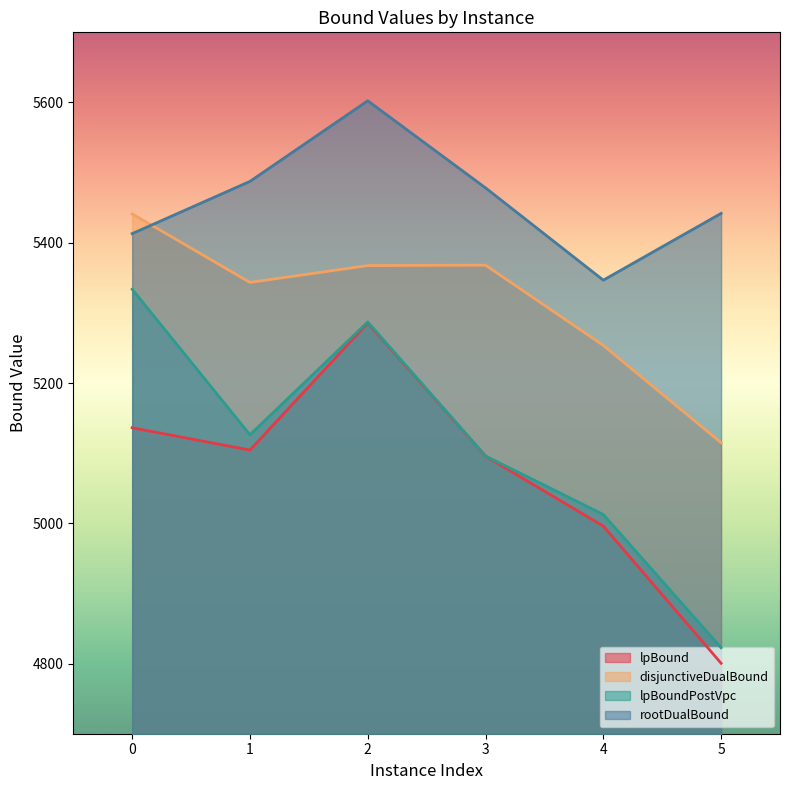

What is the sum of the rootDualBound values at 4 and 3?

10824.9